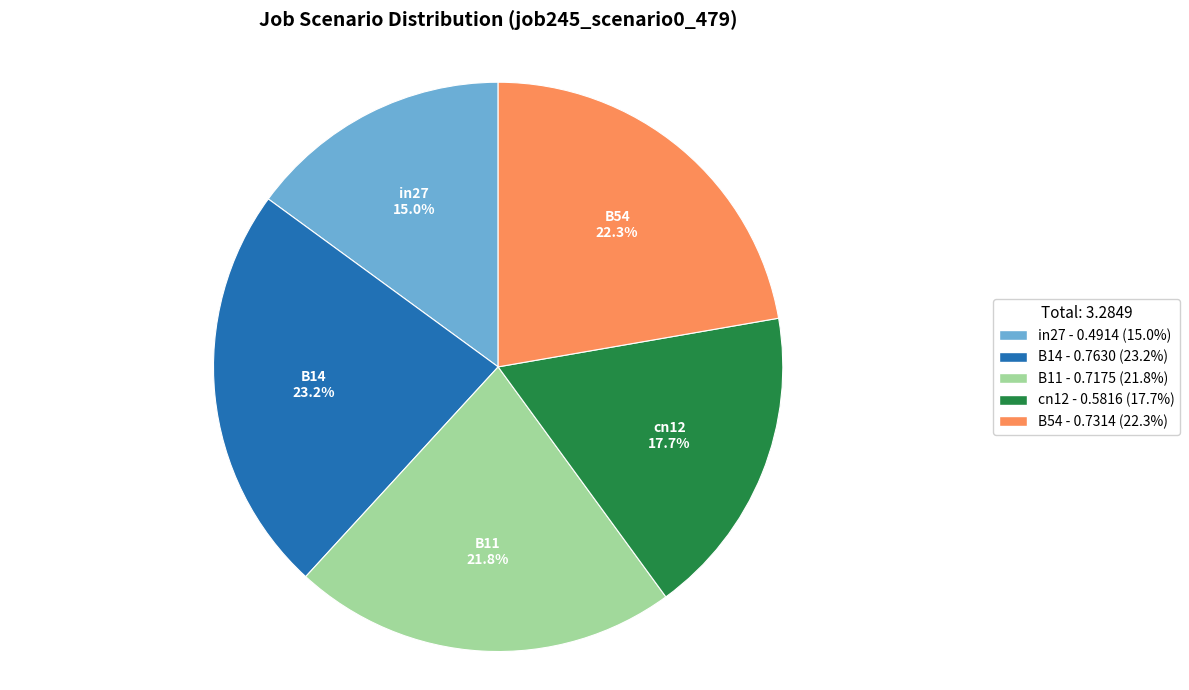

How many slices are in this pie chart?

5